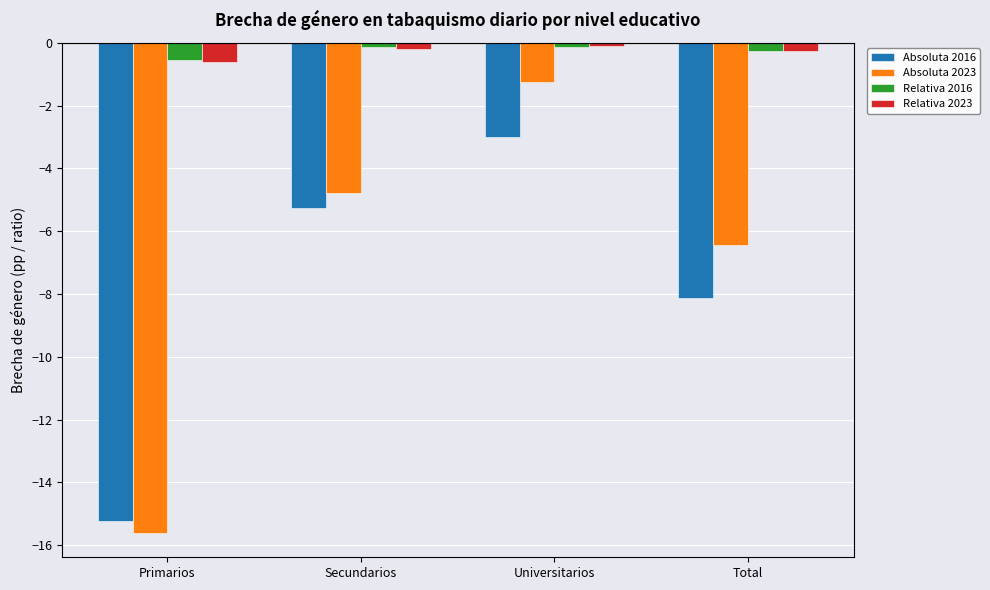

Is it true that Absoluta 2023 equals -1.2 at Universitarios?

True